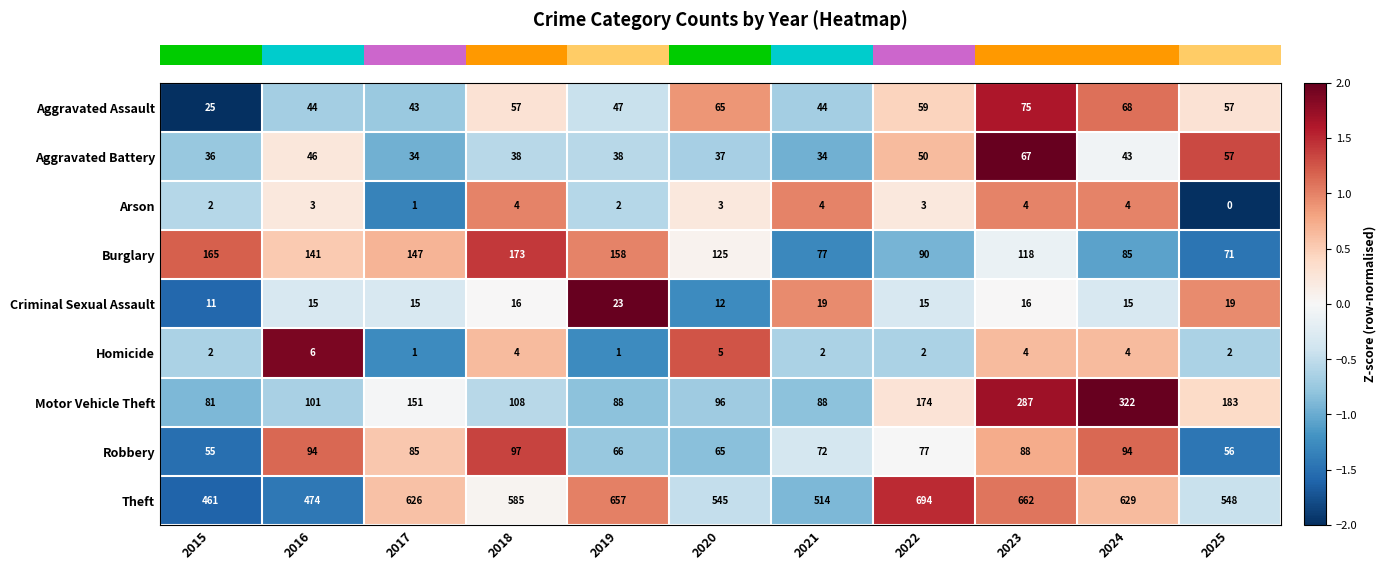

What is the sum of all Arson values?

30